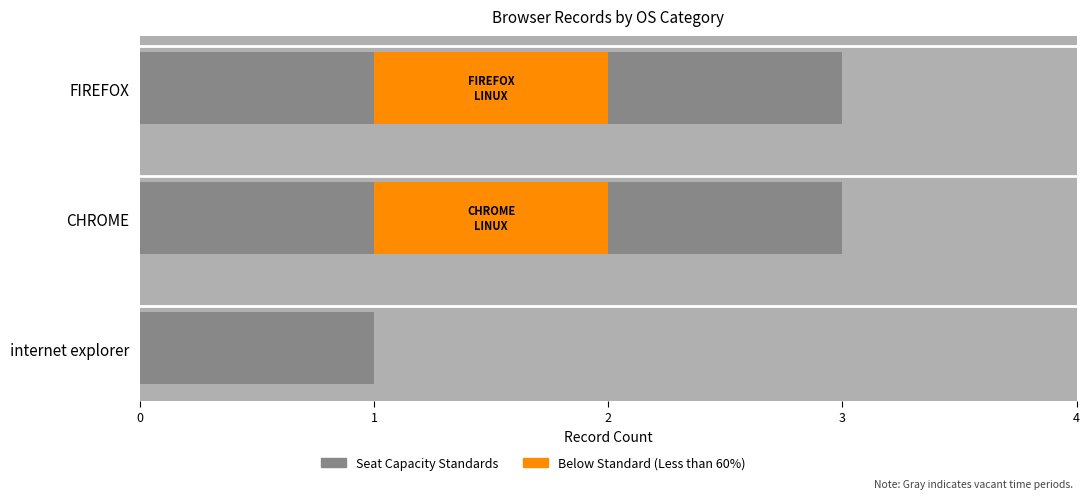

Reading right to left, transcribe all the data shown in this chart.

Standard: 3	3	1
Below Standard (Less than 60%): 1	1	0